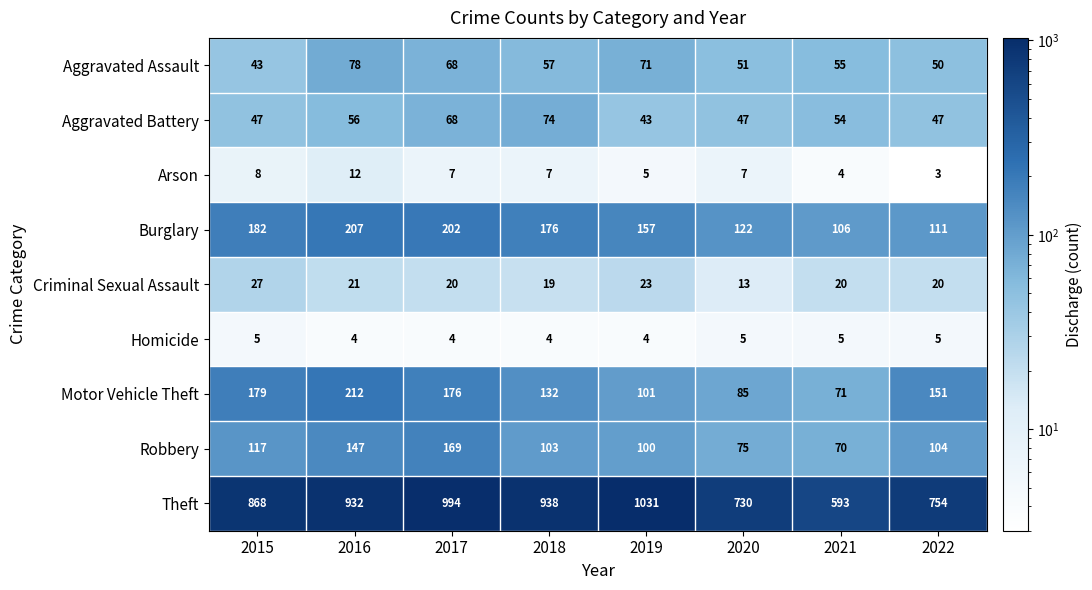

Which label corresponds to the largest value in the chart?

2019